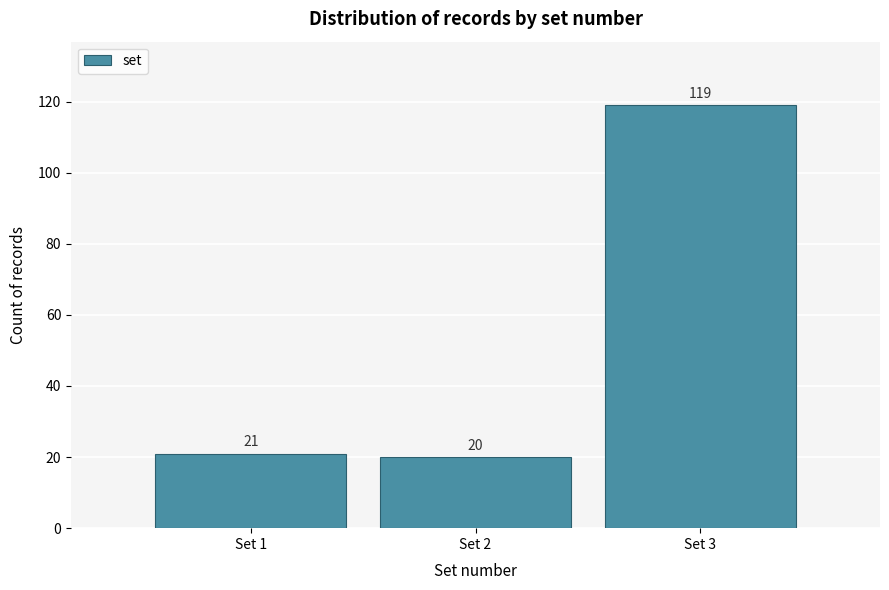

What is the height of the bar covering 2.5 to 3.5 on the x-axis?

119